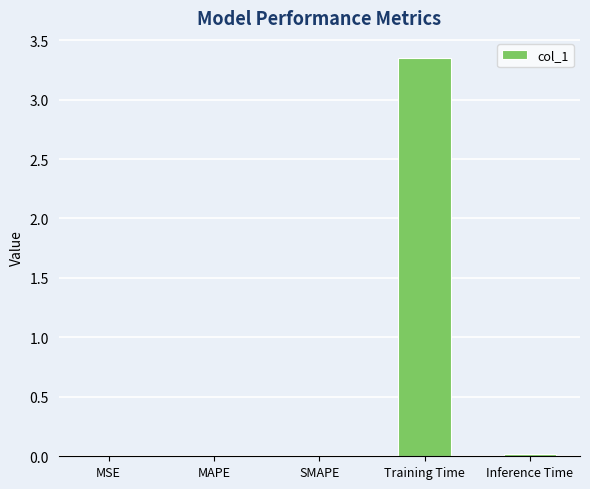

The chart shows a value of 0.0 at MSE. True or false?

True